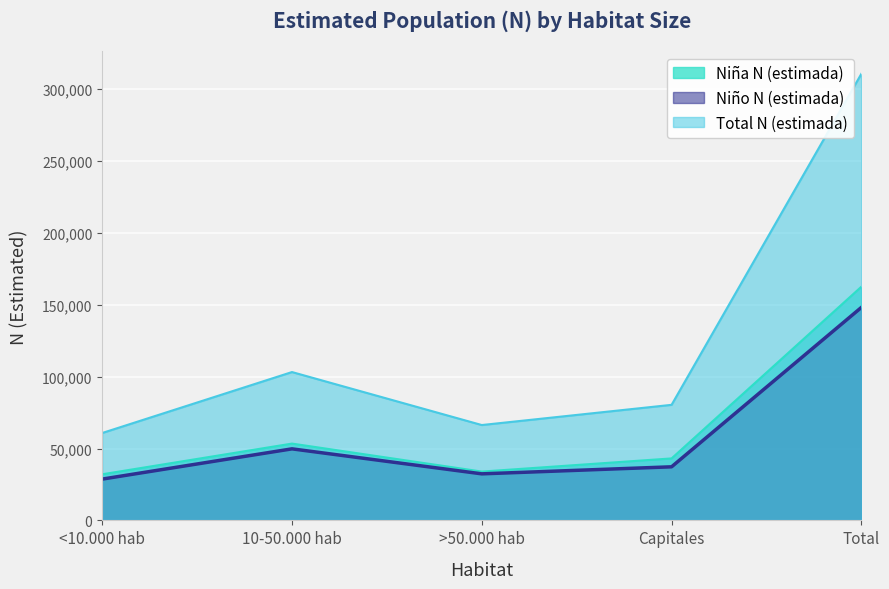

True or false: Niña N (estimada) has a value of 33948 at >50.000 hab.

True